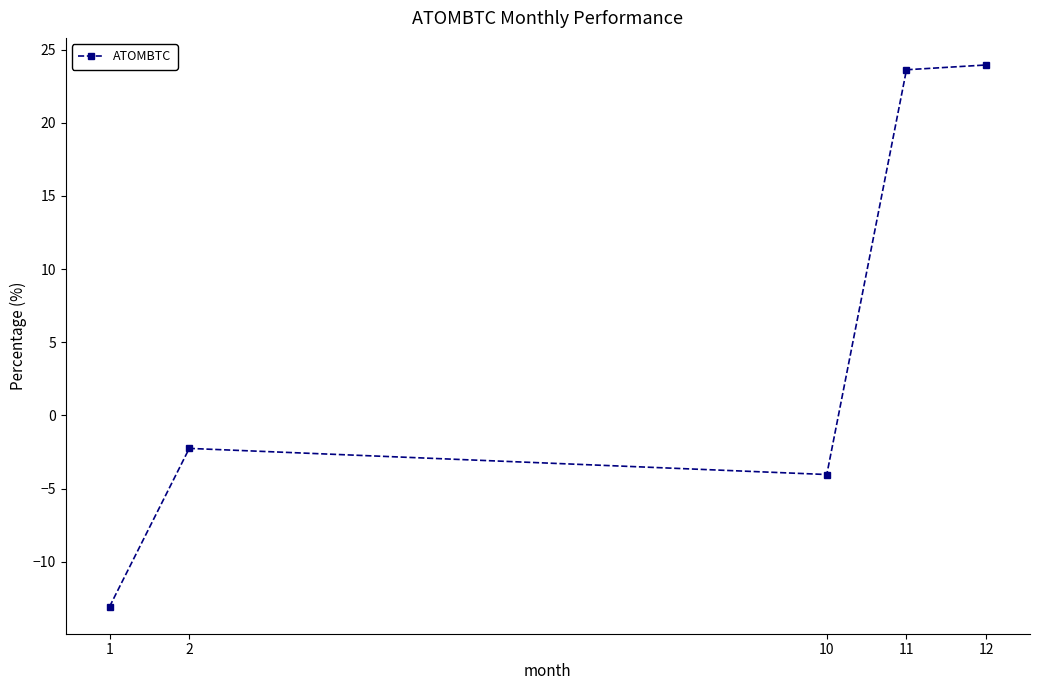

What is the sum of the values at 1 and 11?

10.6